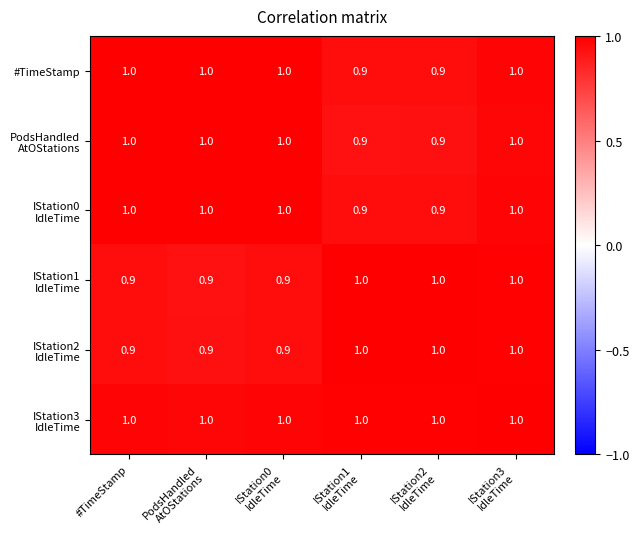

What value does the #TimeStamp series have at #TimeStamp?

1.0